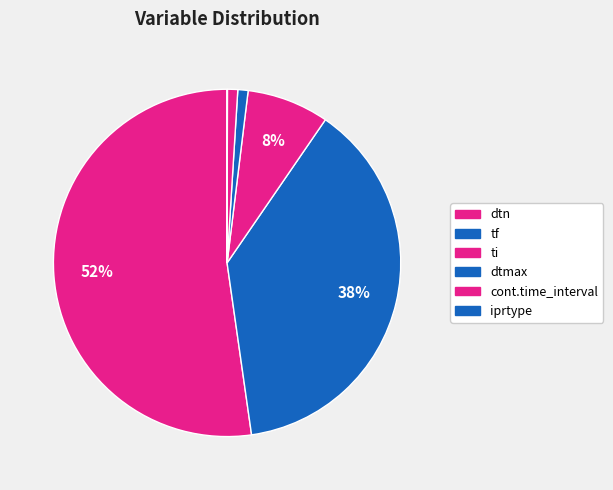

Which category accounts for the majority?

dtn